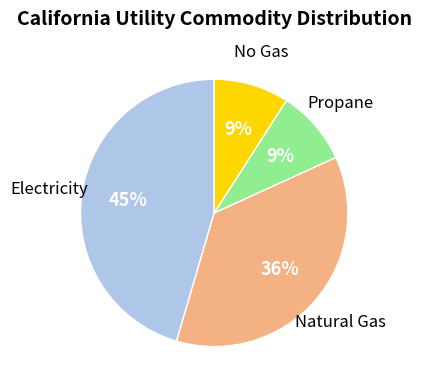

To the nearest percent, what is the difference between the largest and smallest slice percentages?

36%